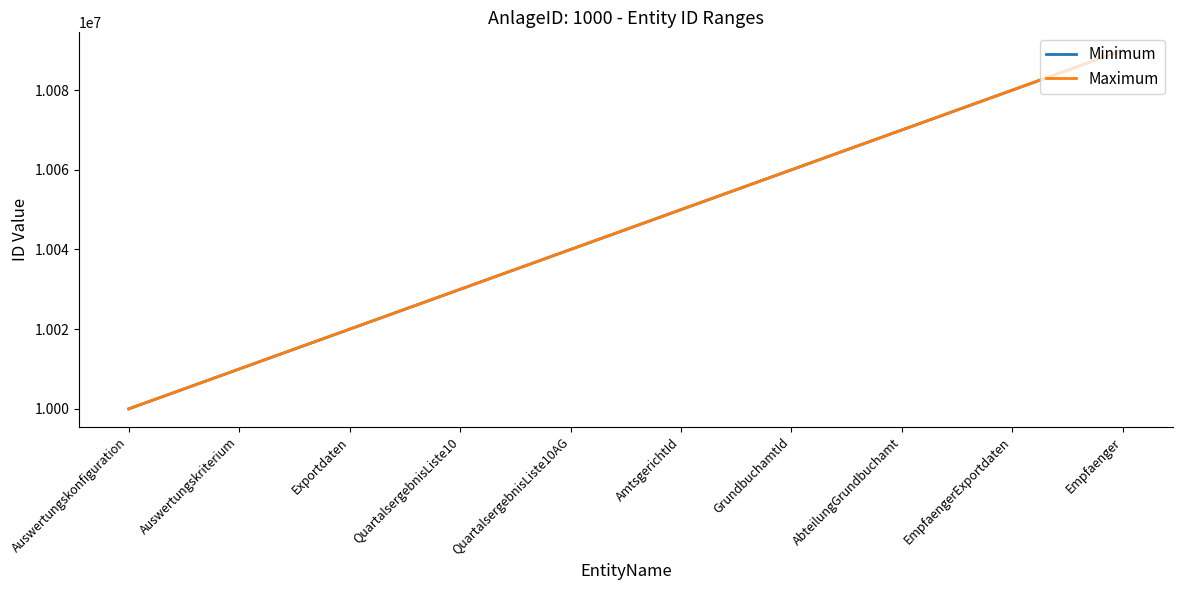

Which series has the widest spread of values?

Minimum